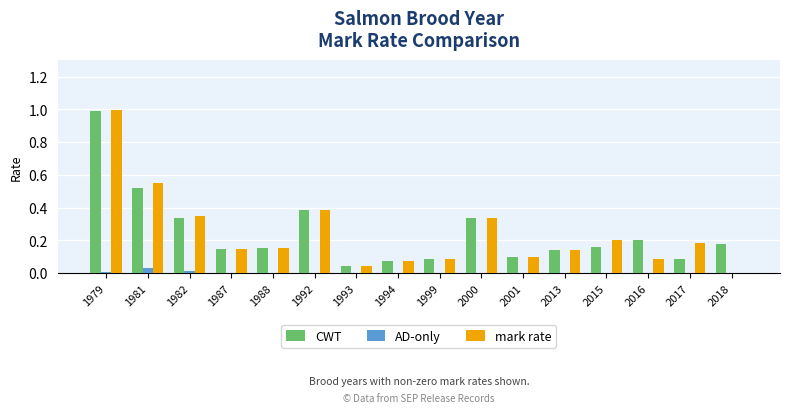

Are the bars grouped side by side (vs. stacked)?

Yes